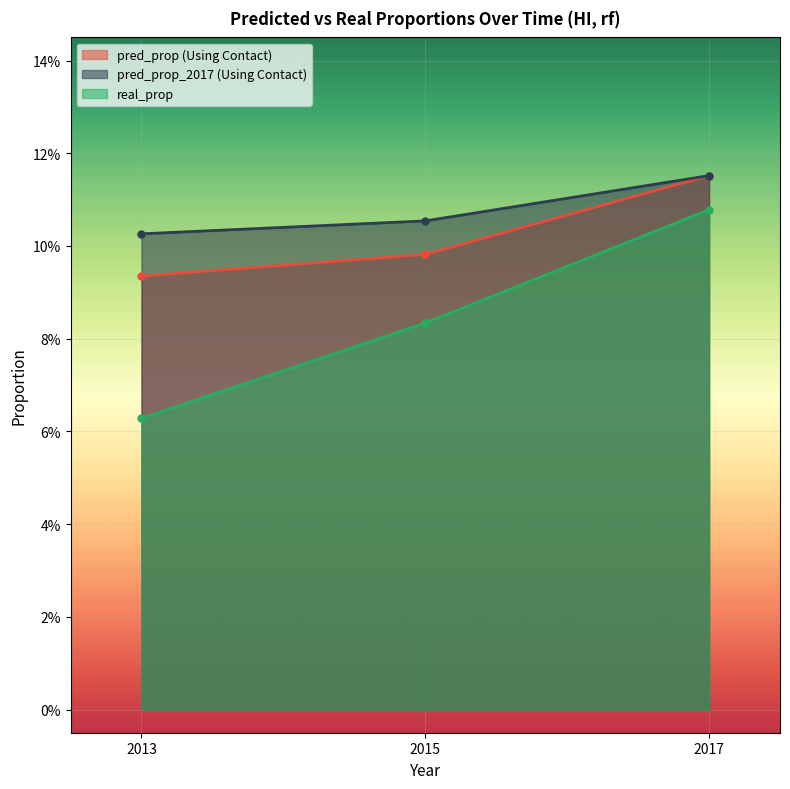

At which category is the sum across all series the highest?

2017